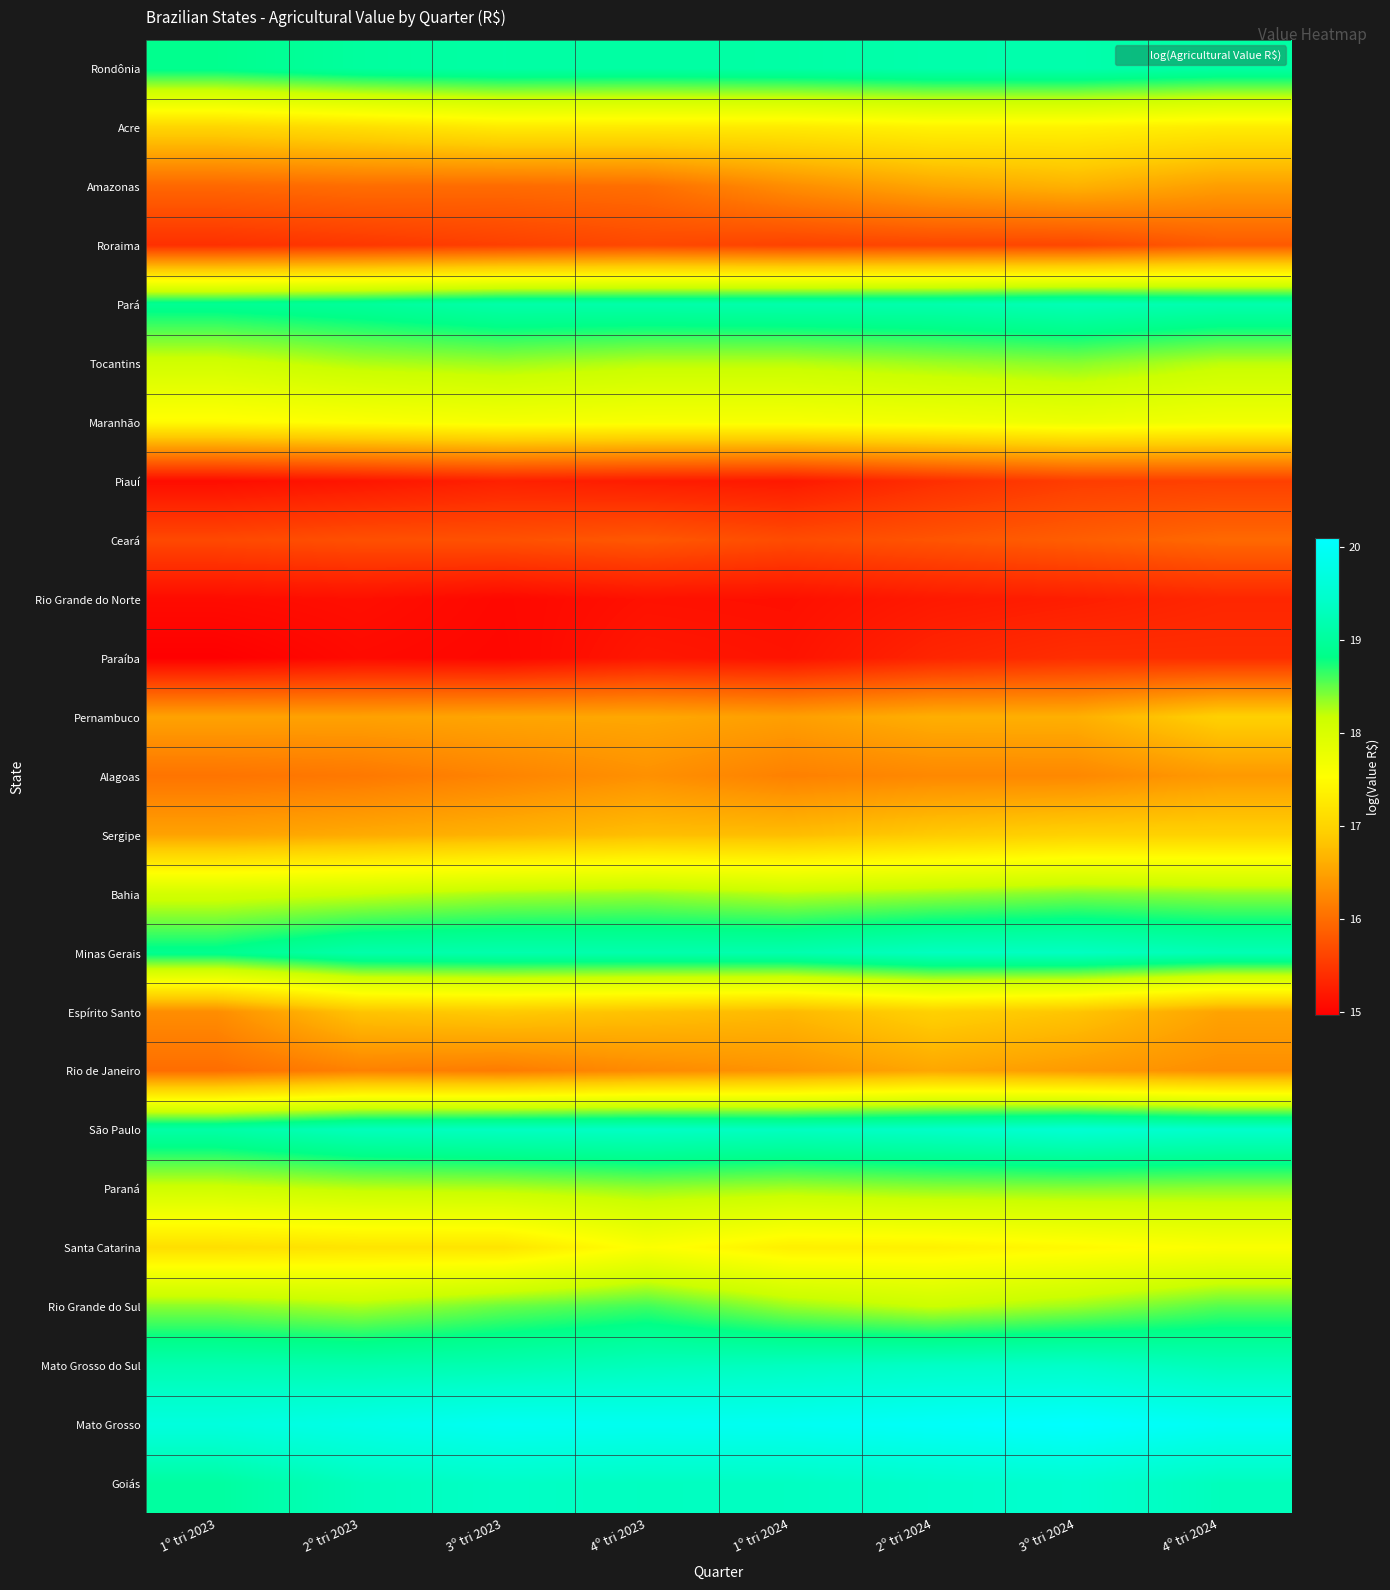

Which category has the highest value across all series?

3º tri 2024